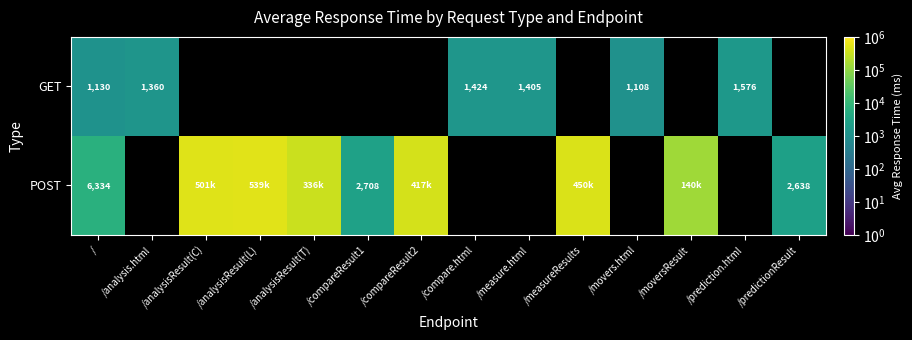

True or false: POST has a value of 4269 at /compareResult1.

False